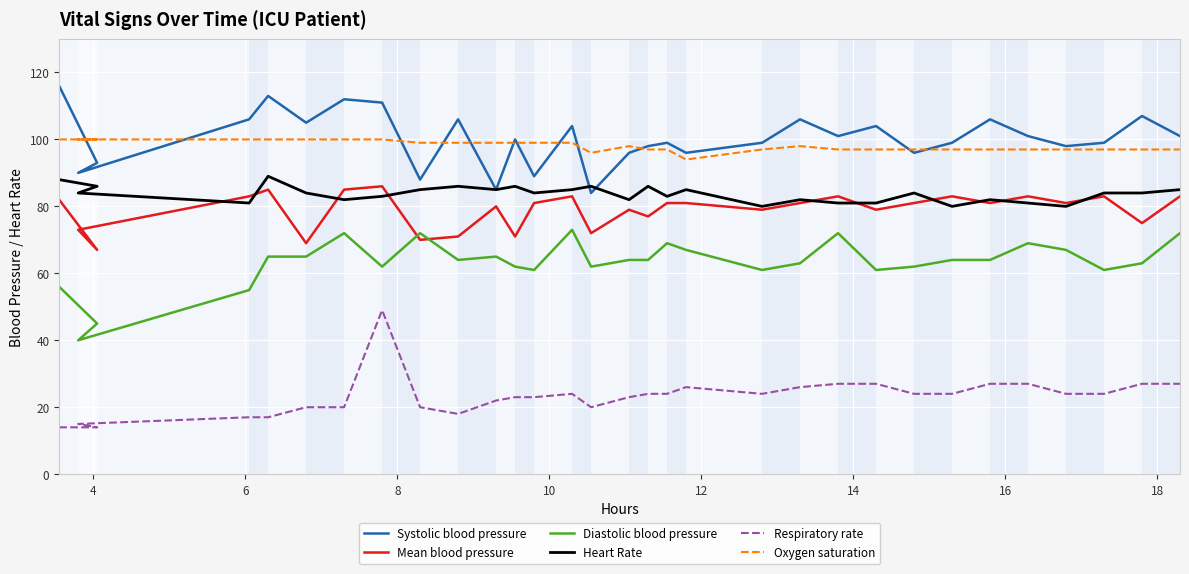

What is the approximate value of Heart Rate at 4?

86